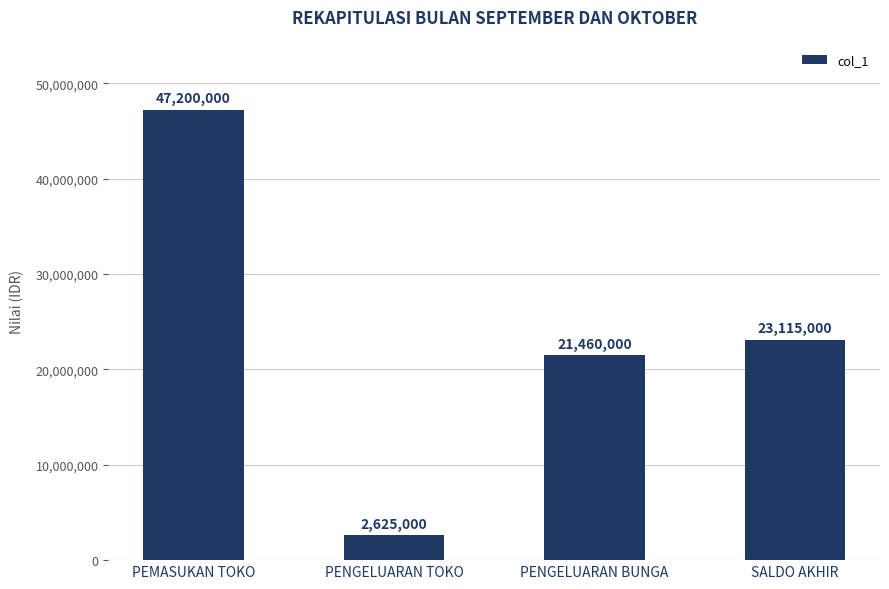

Reading left to right, list all the values displayed in this chart.

47200000	2625000	21460000	23115000